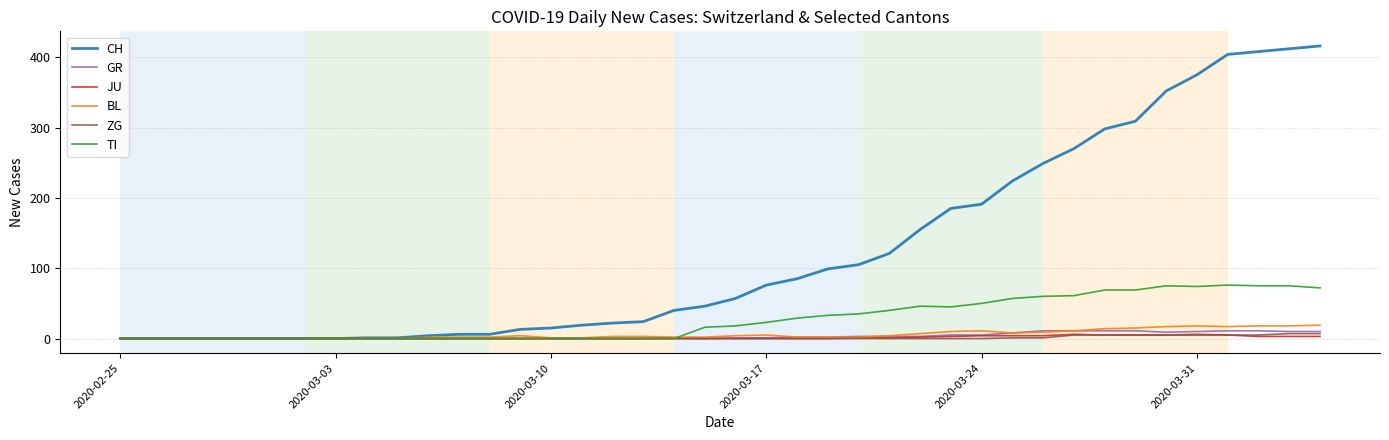

Which series has the largest total across all categories?

CH